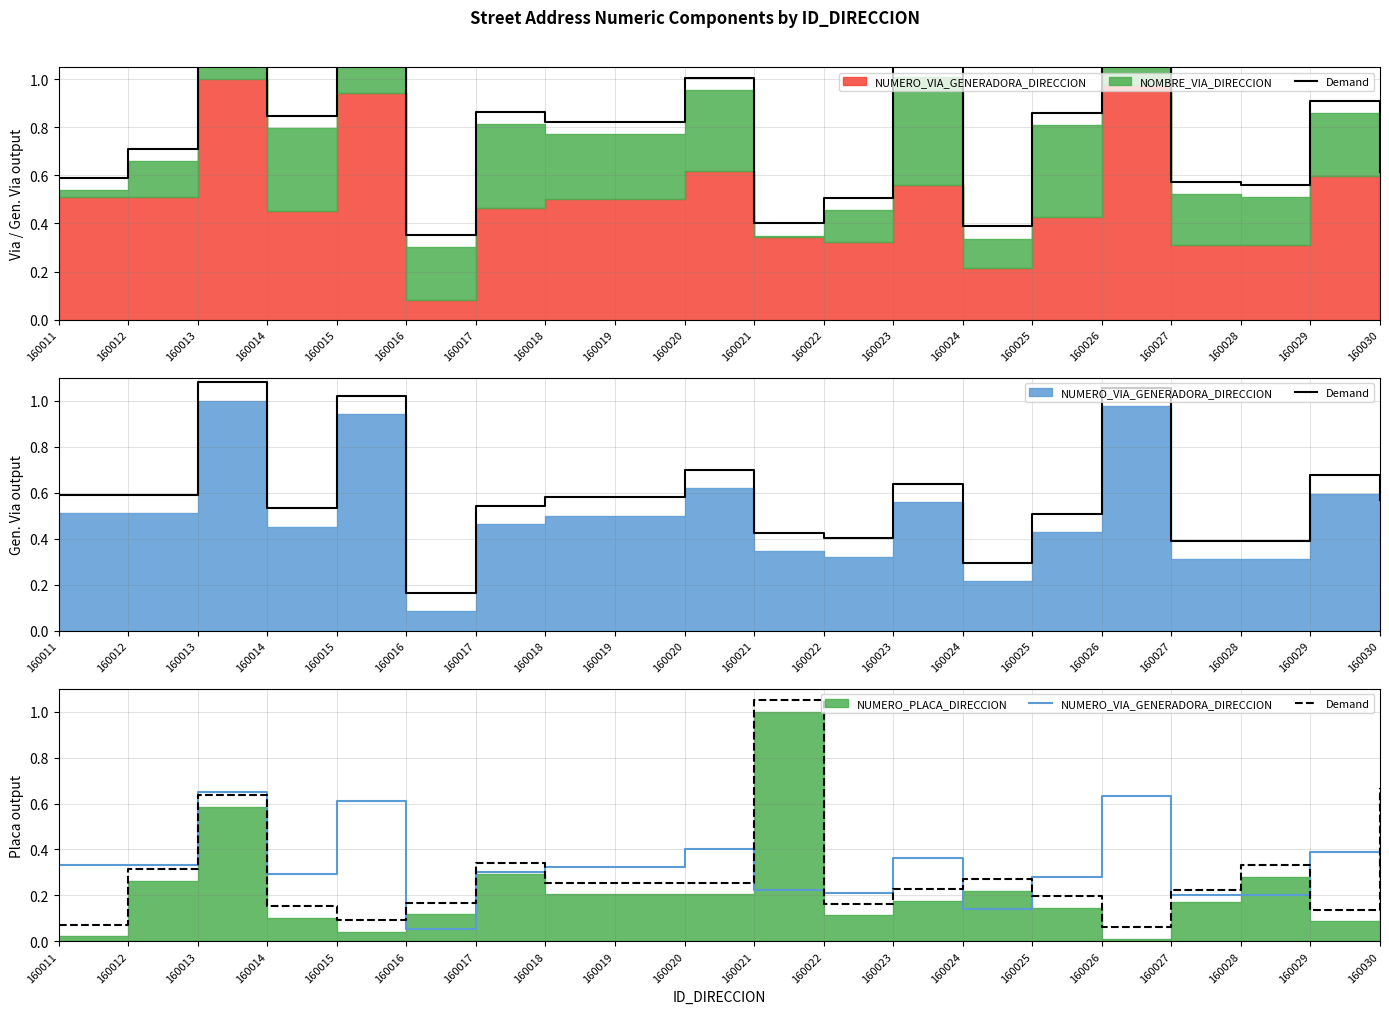

What is the difference between the maximum and minimum values in the Demand series?

1.0